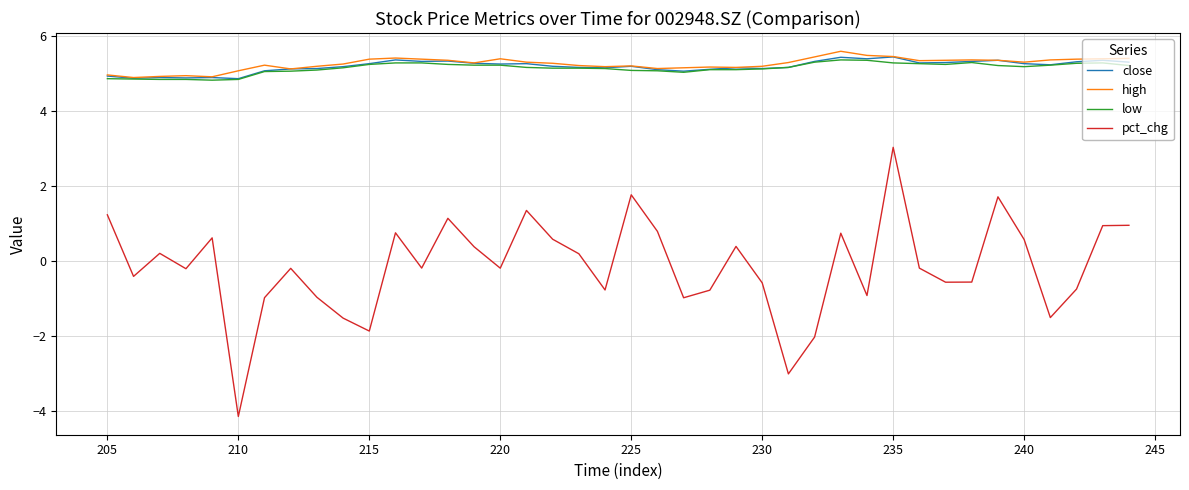

True or false: close has a value of 8.9 at 32.

False